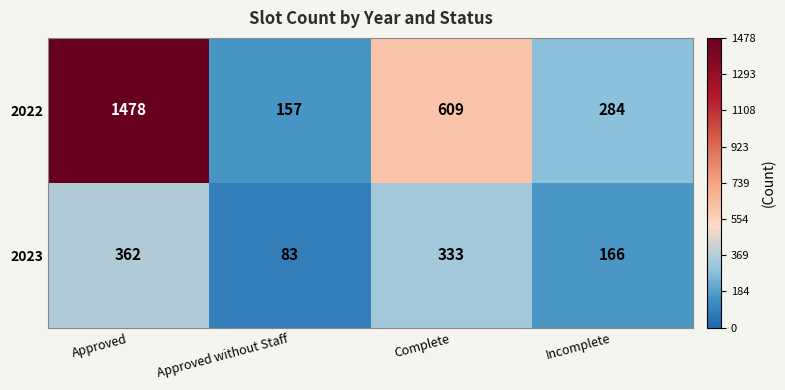

Reading left to right, list all the values displayed in this chart.

2022: Approved=1478	Approved without Staff=157	Complete=609	Incomplete=284
2023: Approved=362	Approved without Staff=83	Complete=333	Incomplete=166